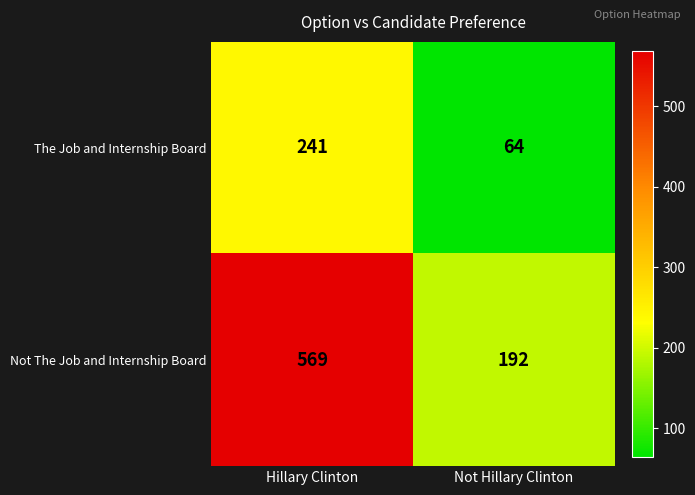

What is the difference between the The Job and Internship Board values at Not Hillary Clinton and Hillary Clinton?

177